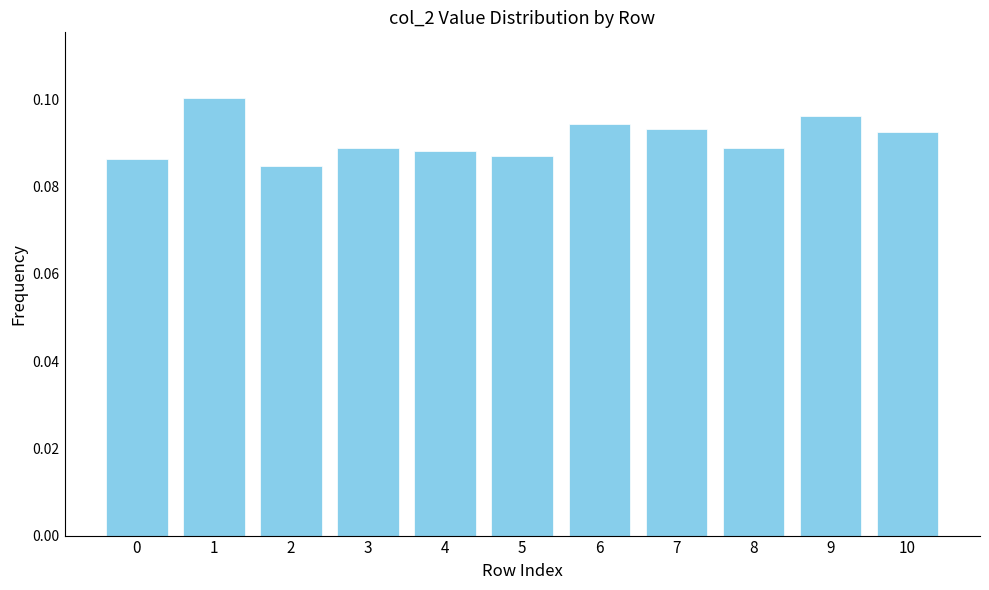

Which has a higher value, 9 or 5?

9